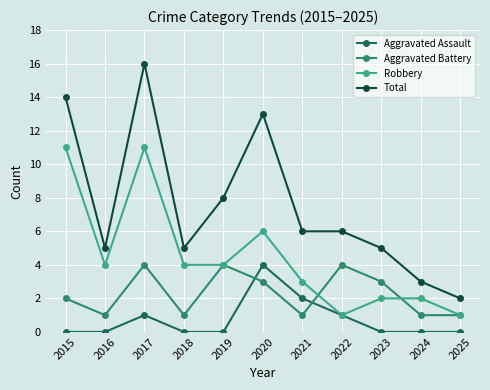

Where is the first local minimum for Aggravated Battery?

2016